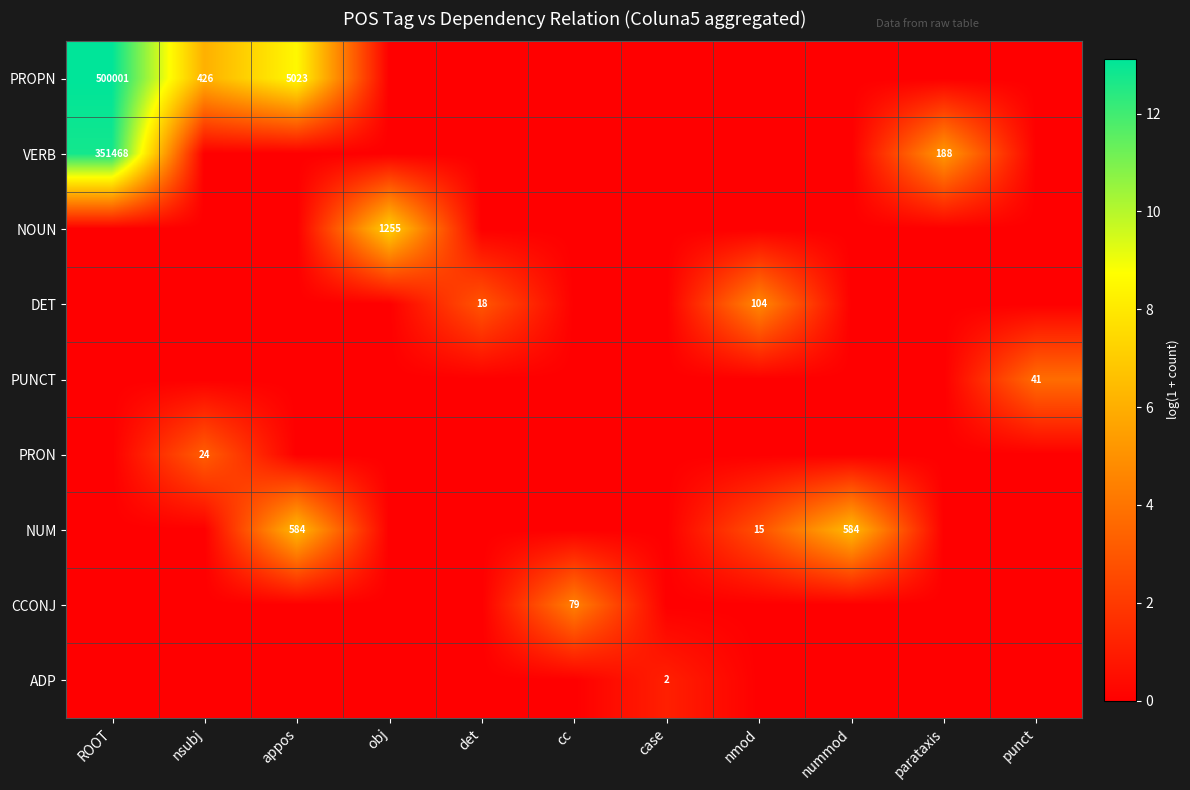

How many series are shown in this chart?

9